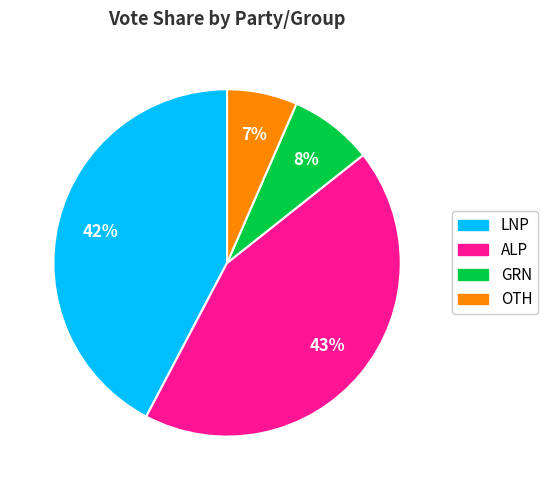

What is the largest slice in the pie chart?

ALP